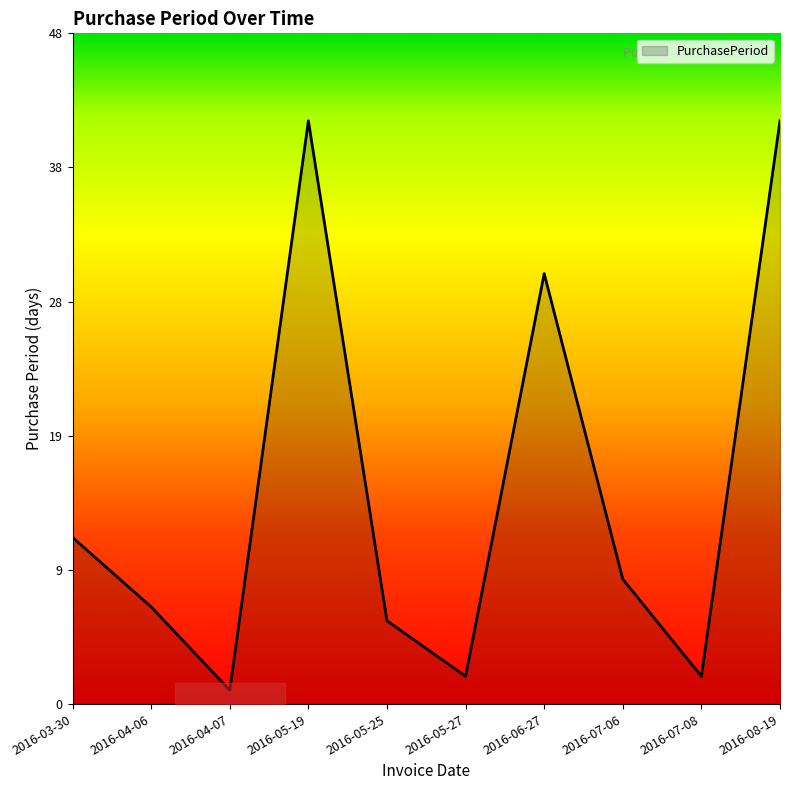

The chart shows a value of 1 at 2016-04-07. True or false?

True